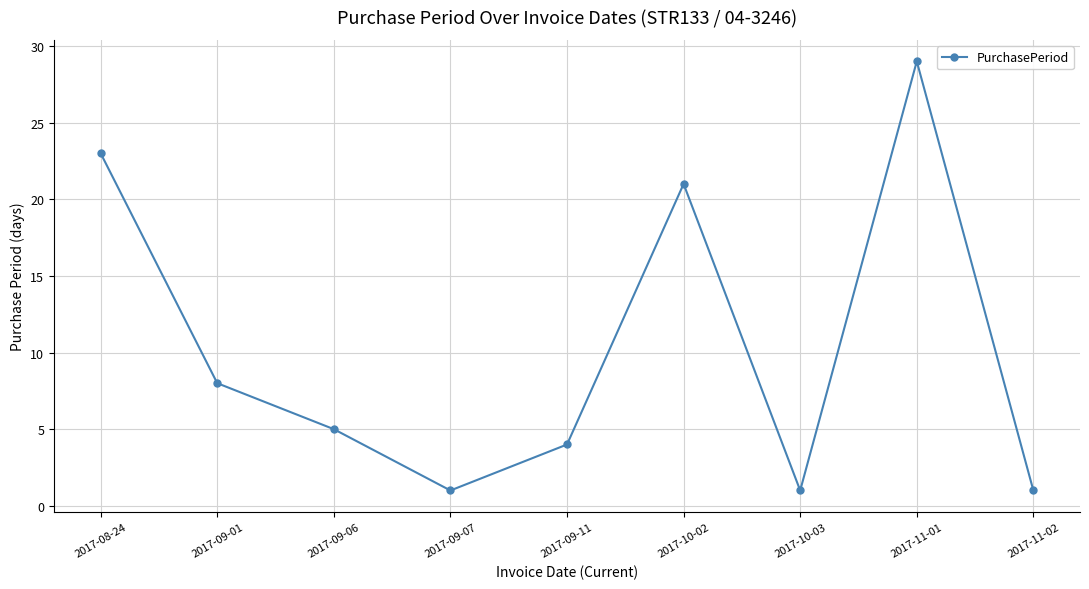

What is the difference between the maximum and minimum values?

28